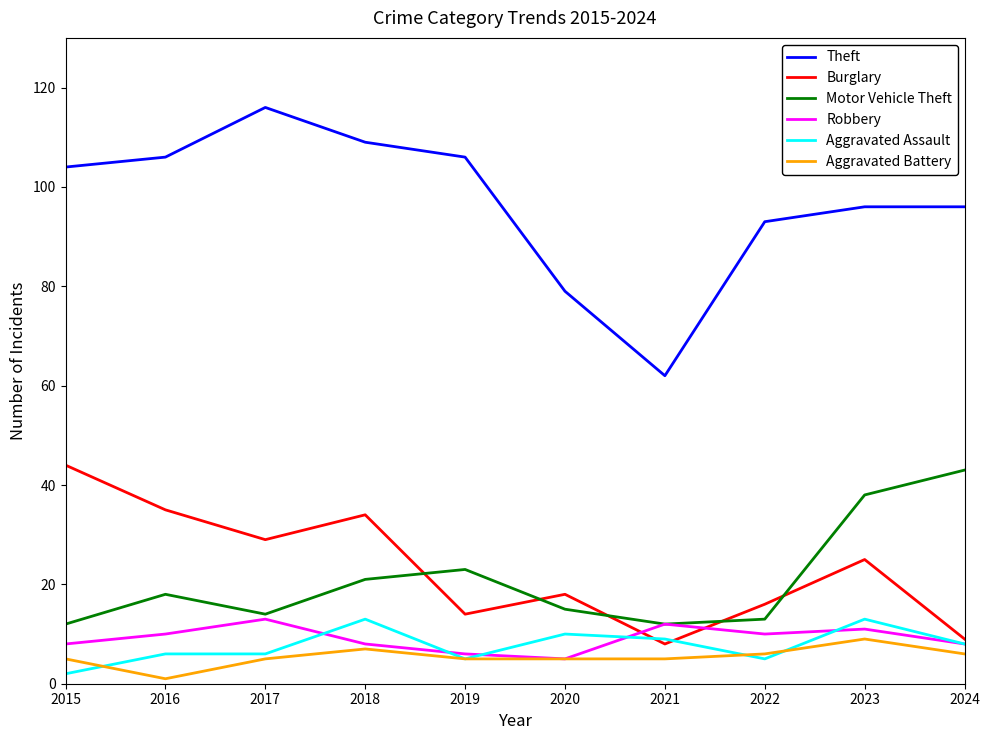

Which series has the largest range (max minus min)?

Theft